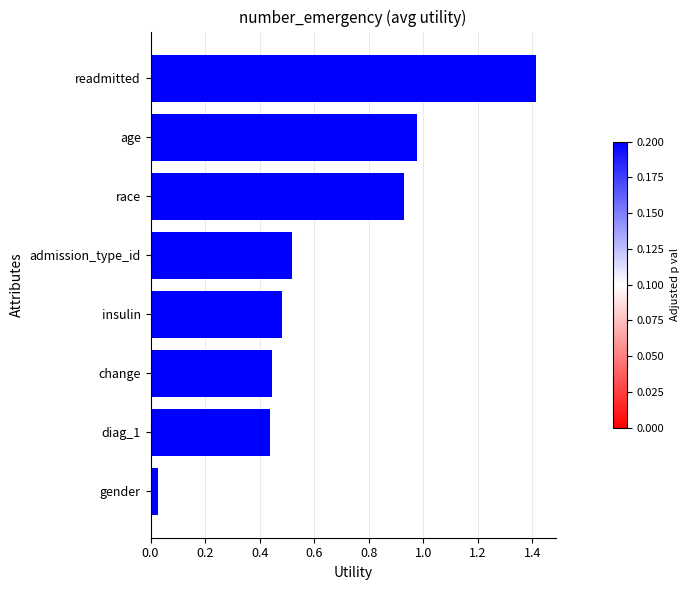

What is the label of the 8th bar from the top?

gender